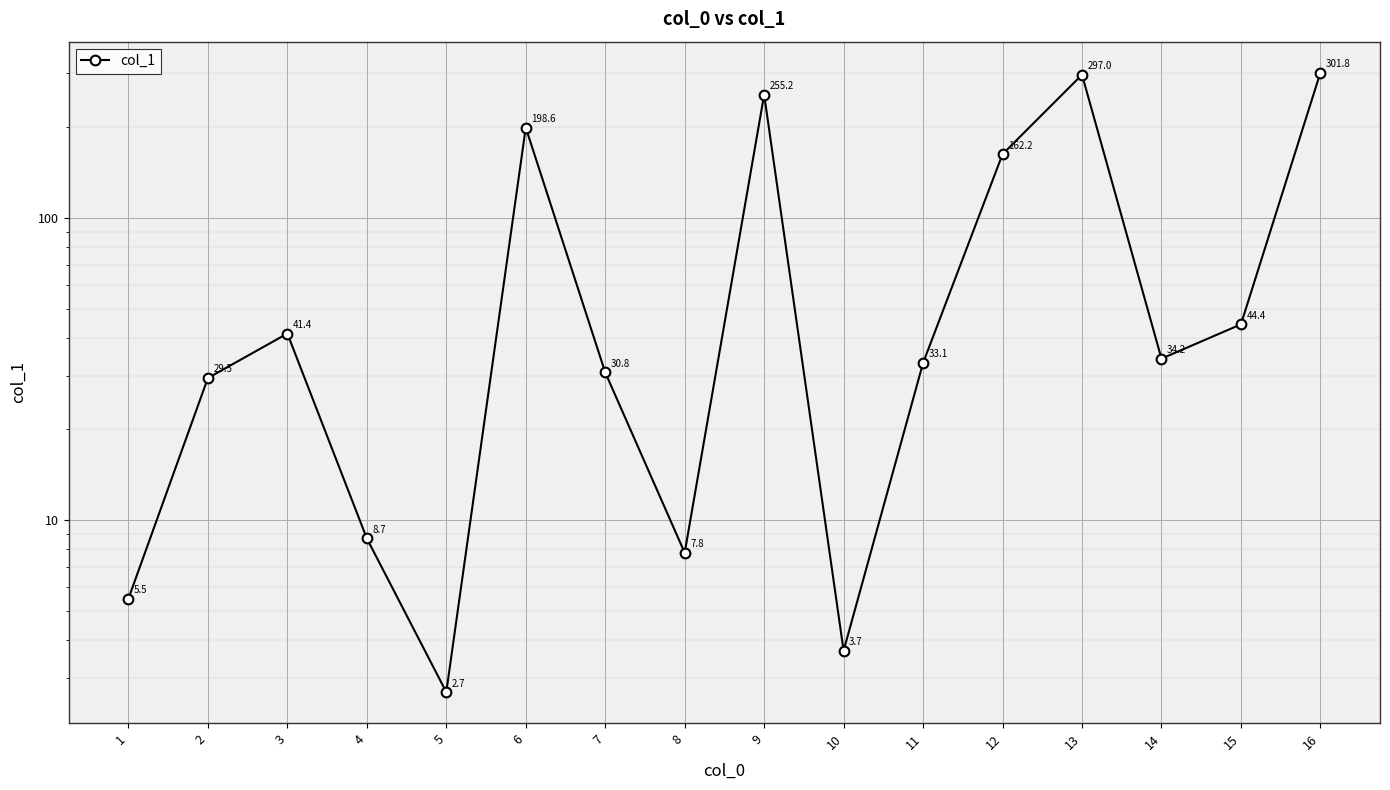

Reading left to right, list all the values displayed in this chart.

5.5	29.5	41.4	8.7	2.7	198.6	30.8	7.8	255.2	3.7	33.1	162.2	297.0	34.2	44.4	301.8